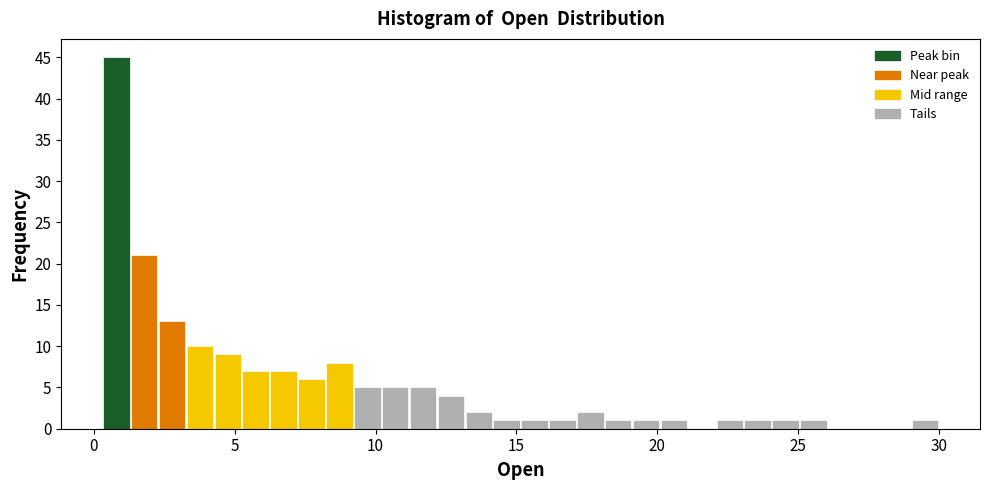

Around what value on the x-axis is the tallest bar? Give the approximate position of its centre, as read against the axis.

1.0